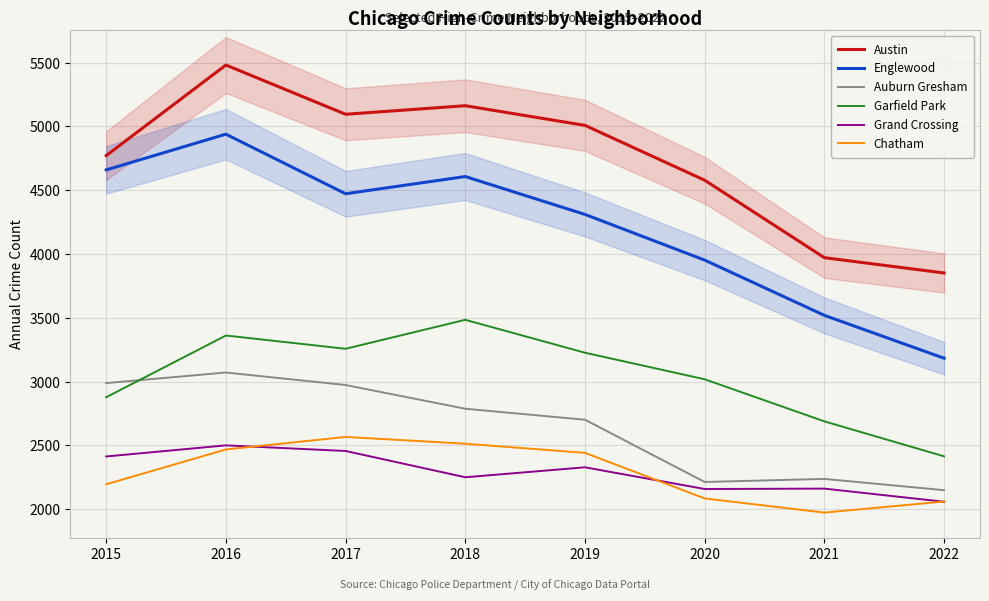

Reading right to left, list all the values displayed in this chart.

Austin: 3851	3971	4578	5008	5162	5095	5481	4771
Englewood: 3183	3519	3952	4310	4607	4472	4939	4659
Auburn Gresham: 2149	2237	2213	2701	2787	2973	3071	2988
Garfield Park: 2414	2688	3018	3226	3484	3257	3361	2877
Grand Crossing: 2058	2161	2158	2328	2250	2456	2500	2413
Chatham: 2060	1973	2084	2441	2513	2566	2468	2195